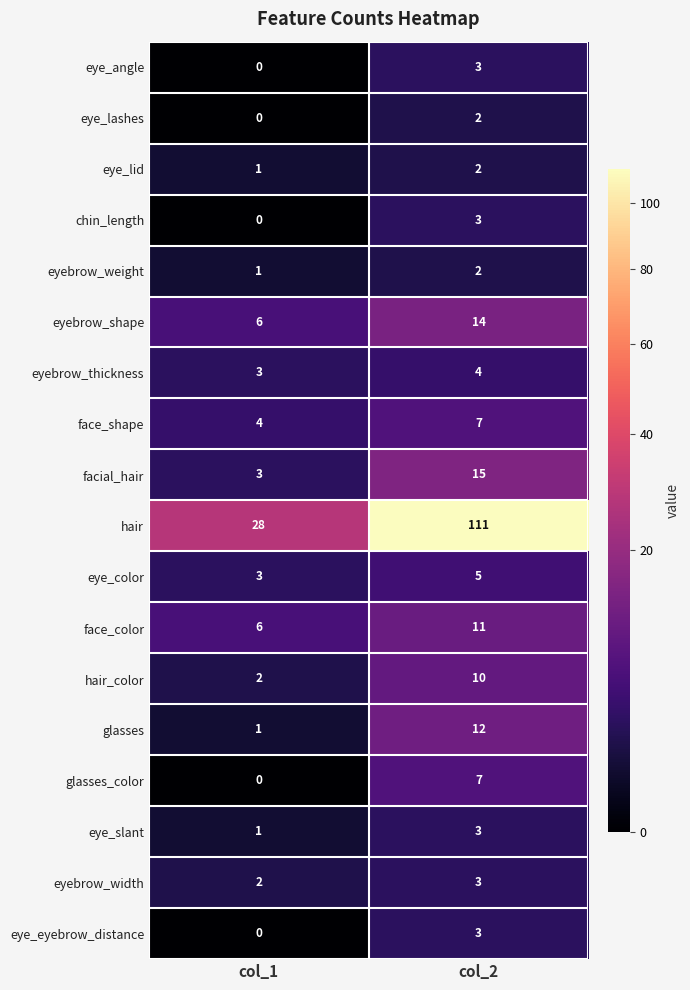

The value of eyebrow_thickness at col_2 is 7. True or false?

False